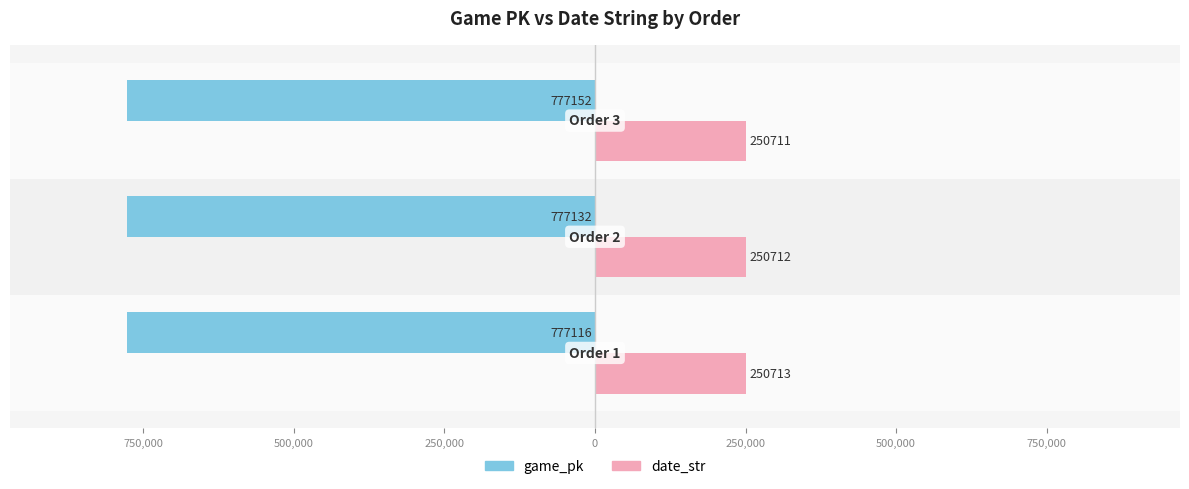

What is the value of the game_pk bar at the 3rd from the left?

-777152